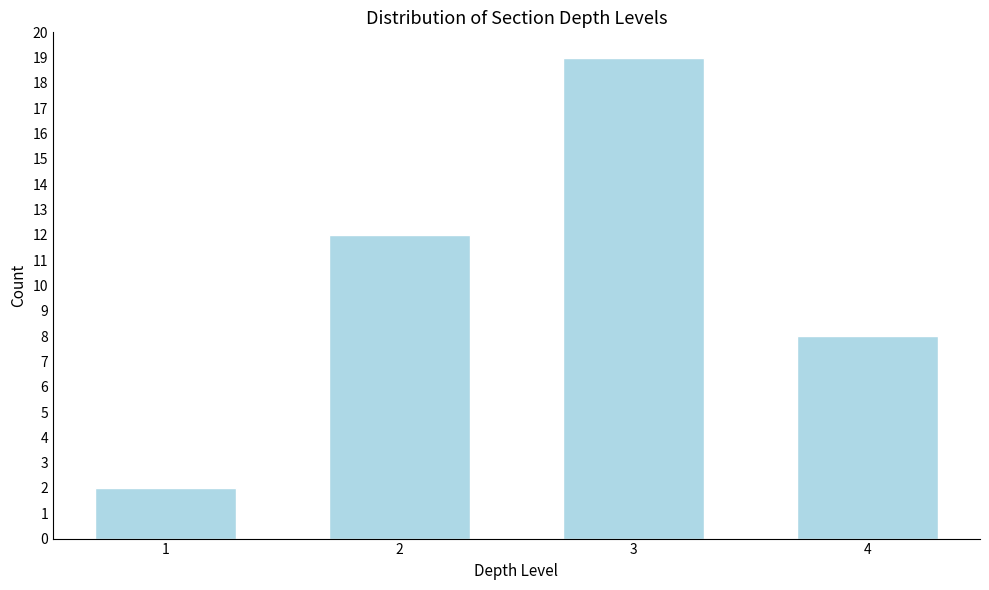

Reading left to right, what are all the values shown in this chart?

1=2	2=12	3=19	4=8